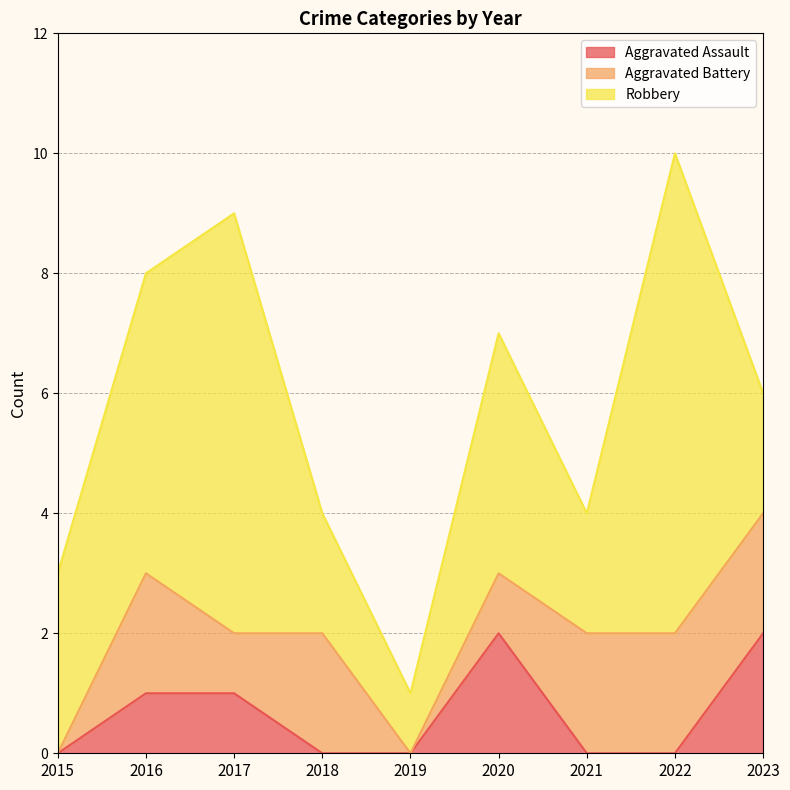

What is the value of the Aggravated Battery point at the 3rd from the left?

1